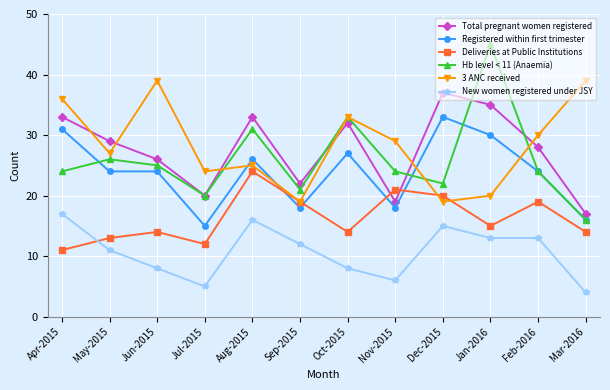

How many times do Total pregnant women registered and Deliveries at Public Institutions cross each other?

2